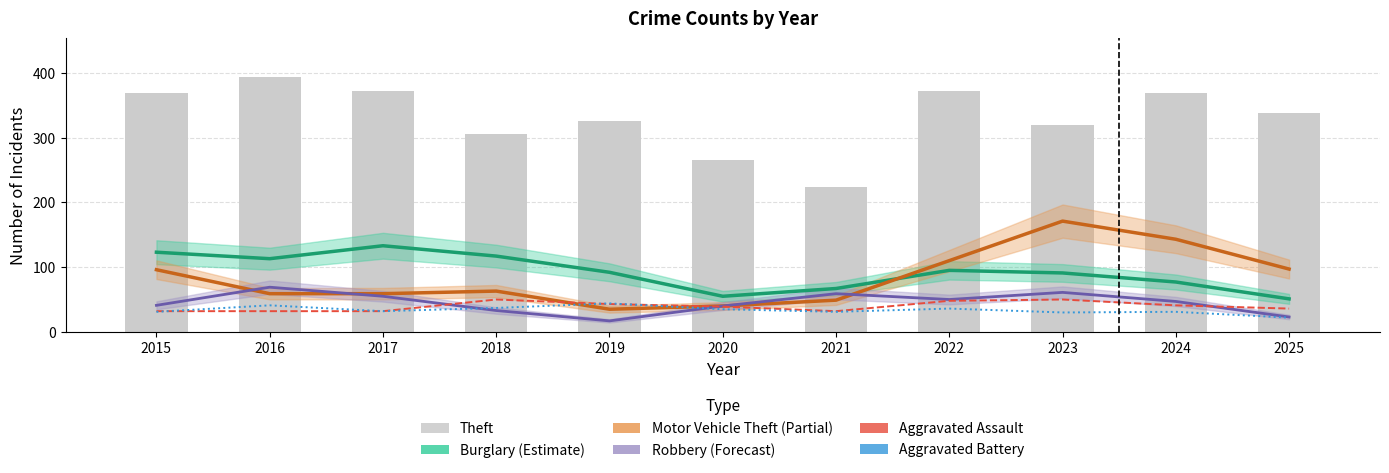

What is the minimum value shown in the chart?

17